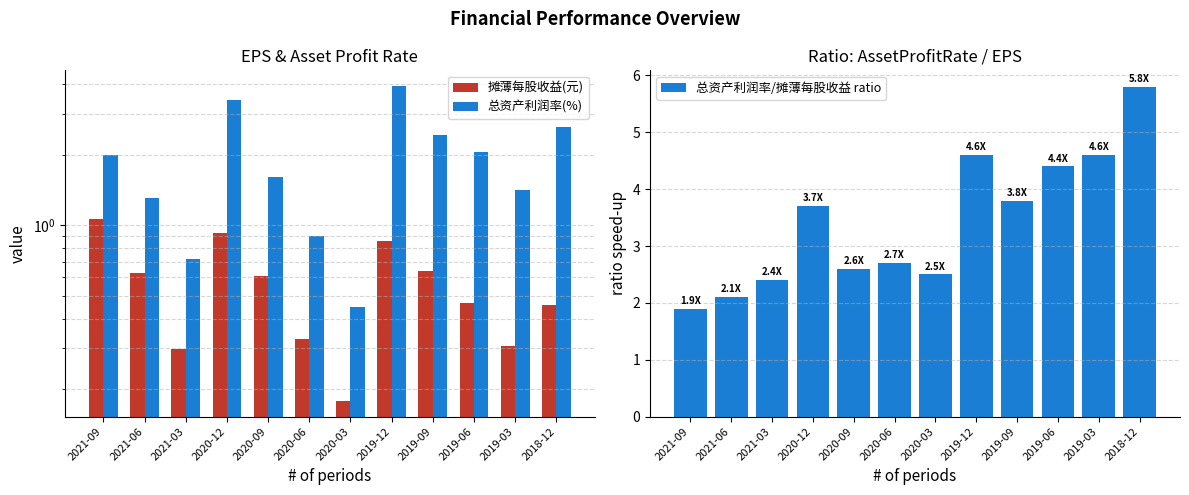

At which label does 总资产利润率/摊薄每股收益 ratio first exceed 3?

2020-12